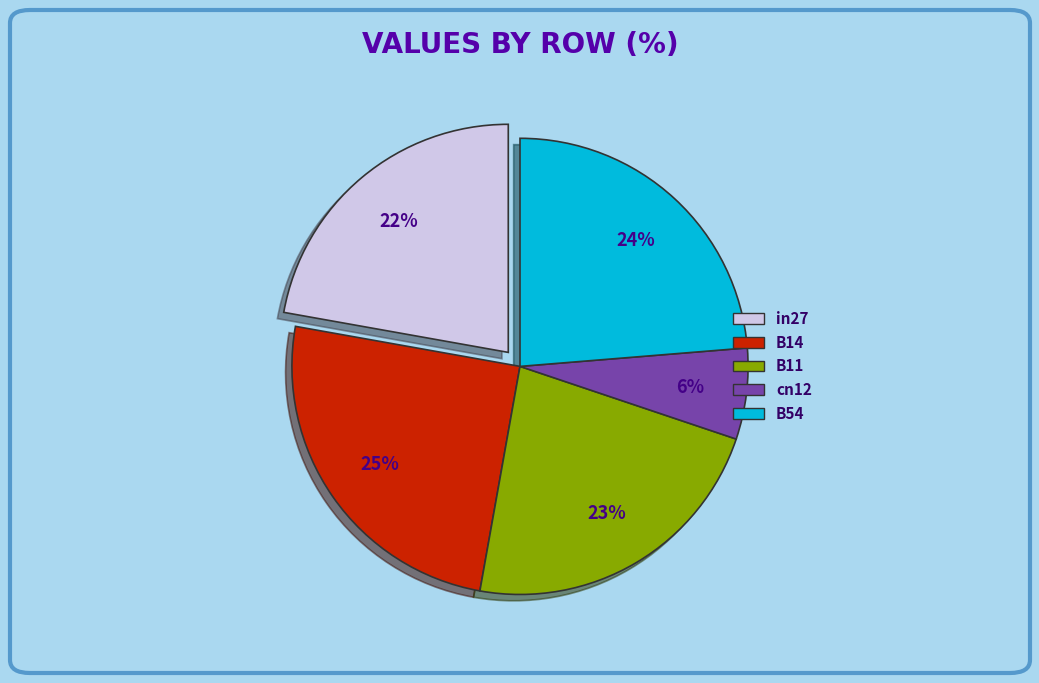

Is B11 the majority of the pie?

No